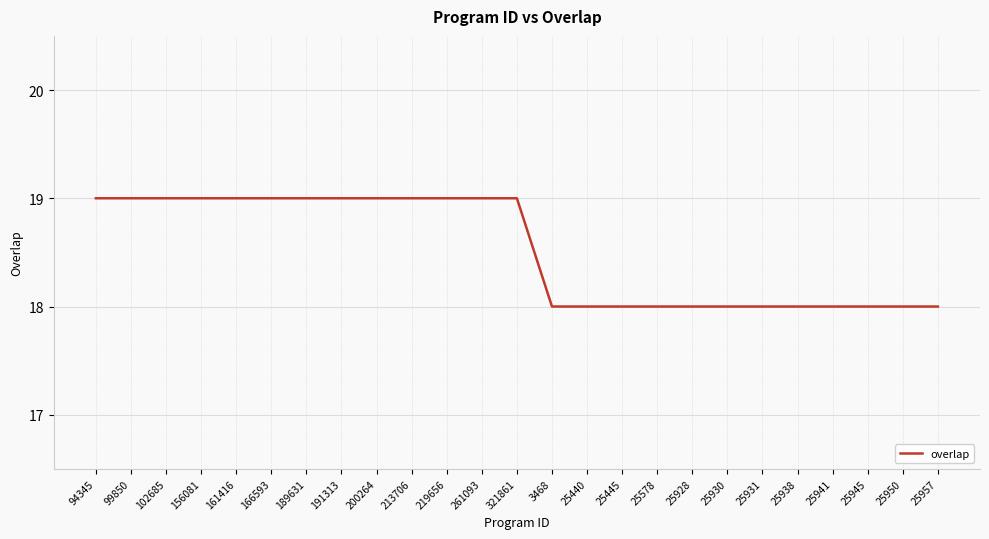

What position from the right is 102685?

23